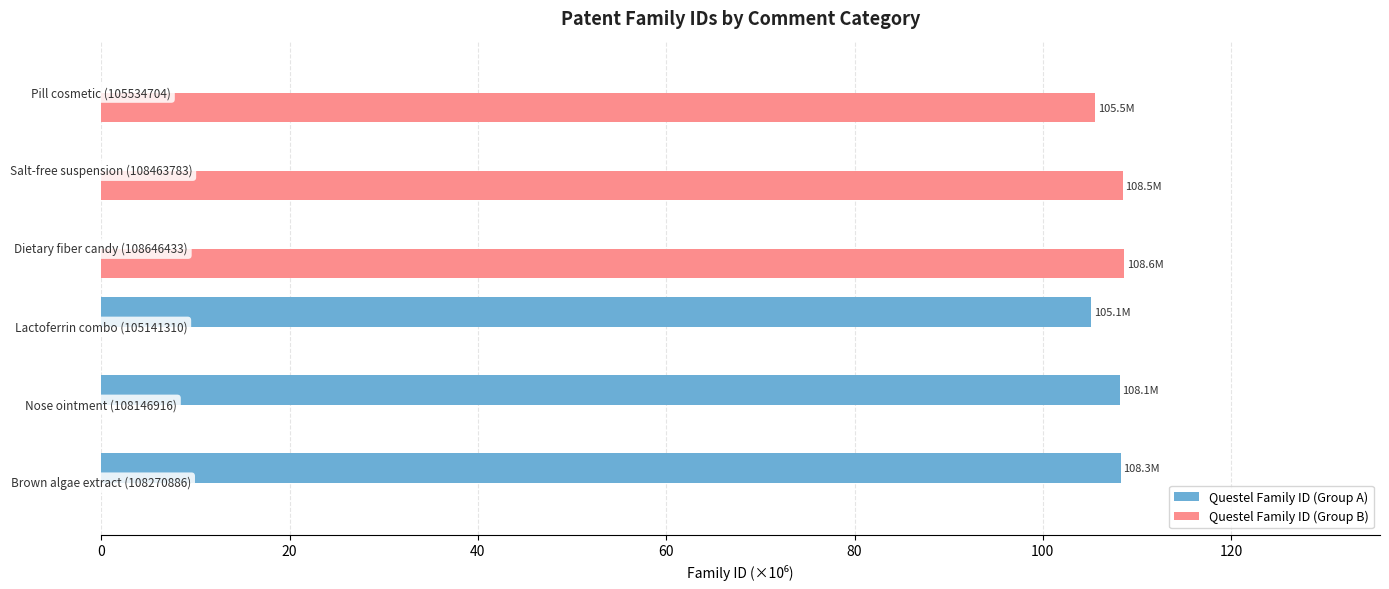

What is the greatest value displayed?

108.6